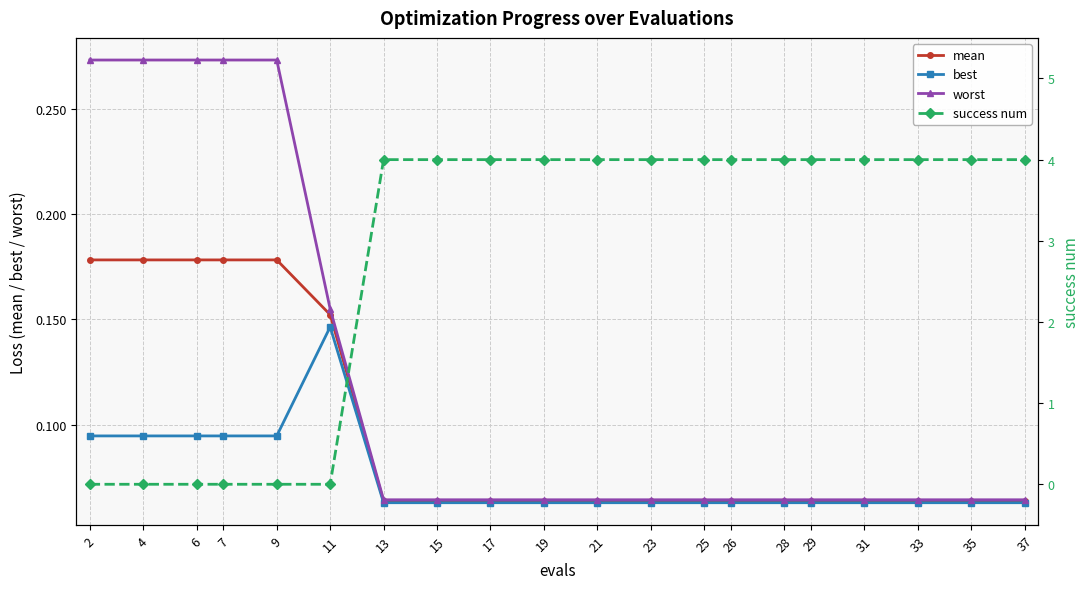

How many series are shown in this chart?

4